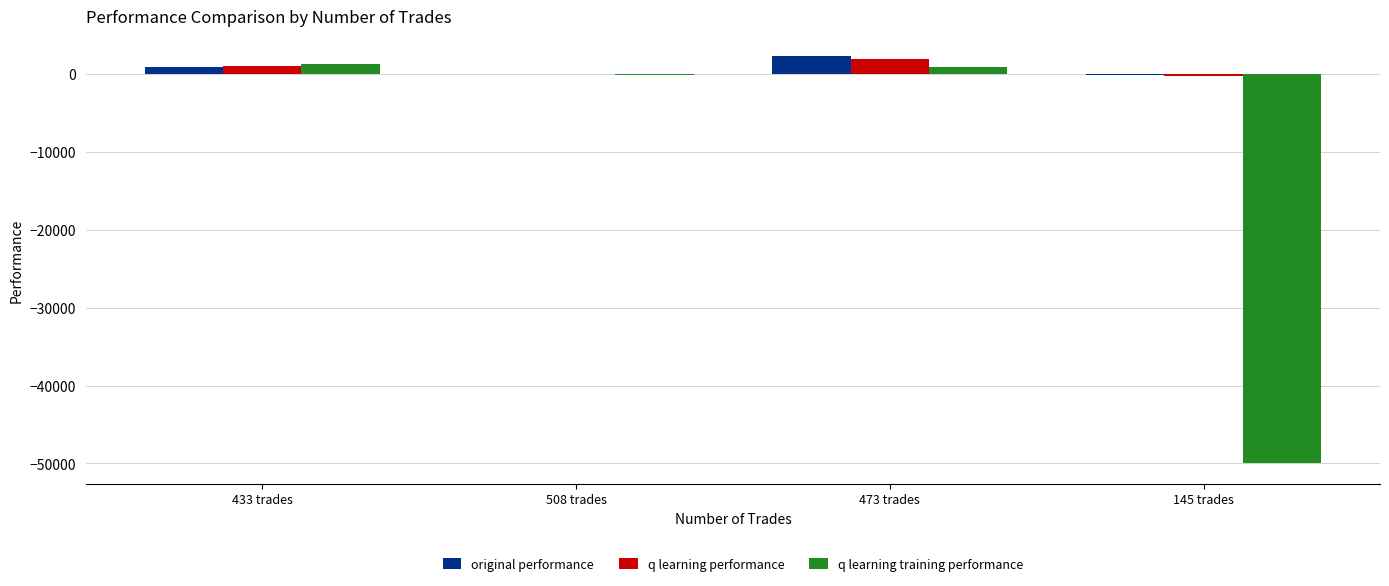

What is the sum of all q learning performance values?

2654.4